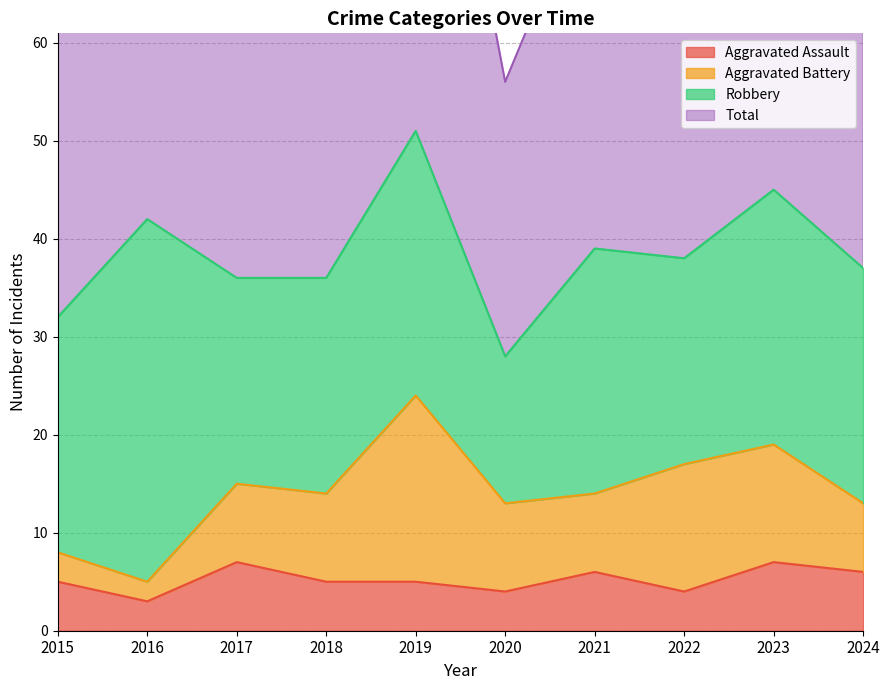

What is the lowest value of the Aggravated Assault series?

3